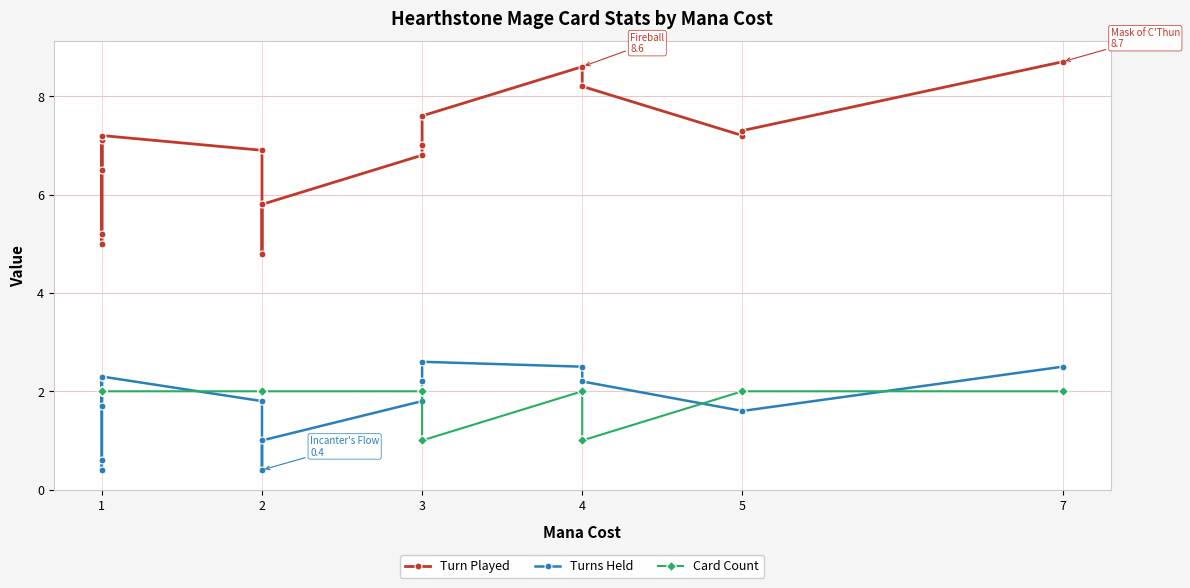

What is the maximum value for Turns Held?

2.6